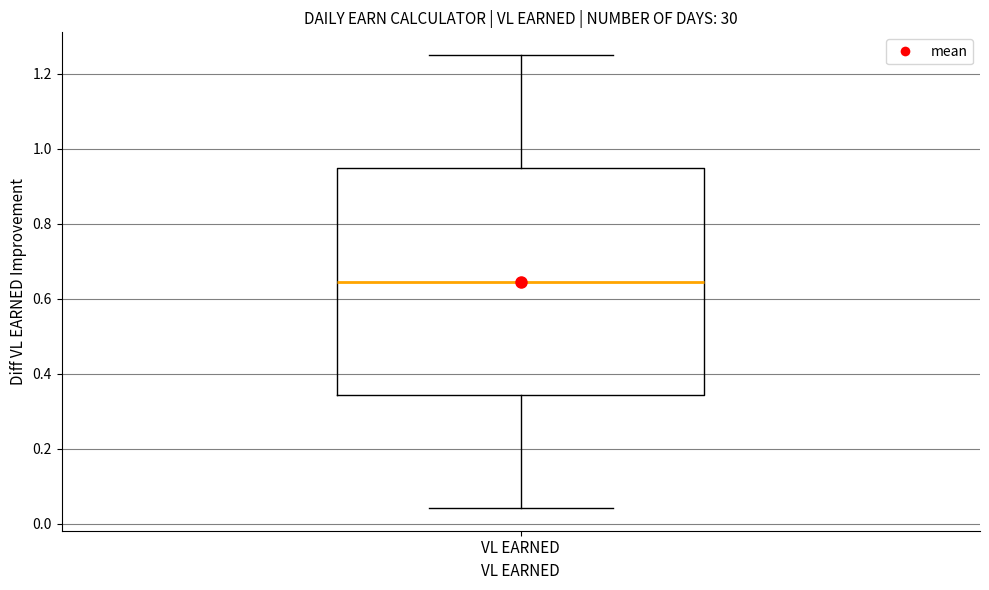

Where does the median line of the box for VL EARNED sit on the y-axis? The values are not printed on the chart, so give them approximately, as read against the axis.

0.64